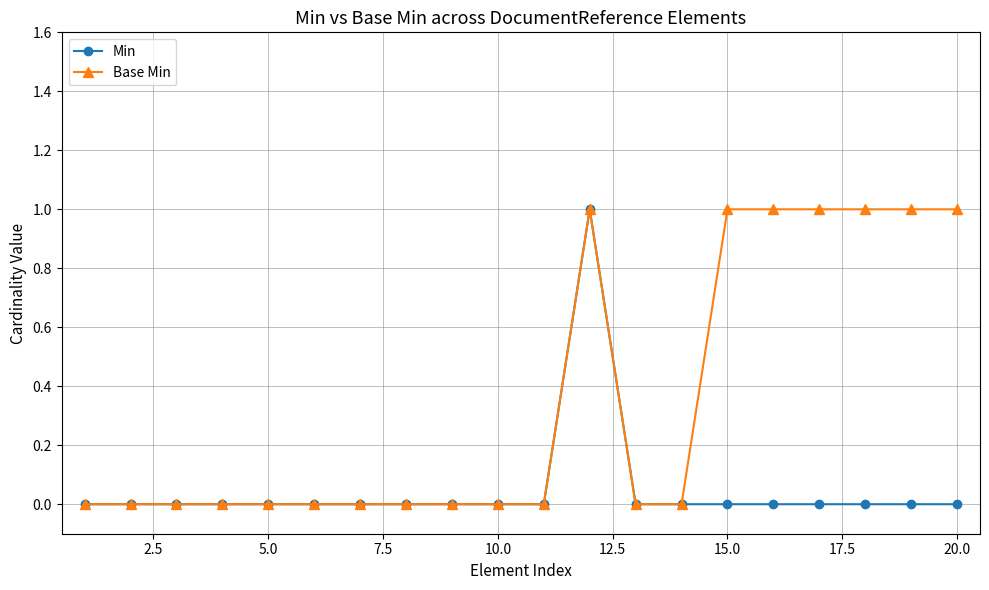

What is the value of the Base Min point at the 19th from the left?

1